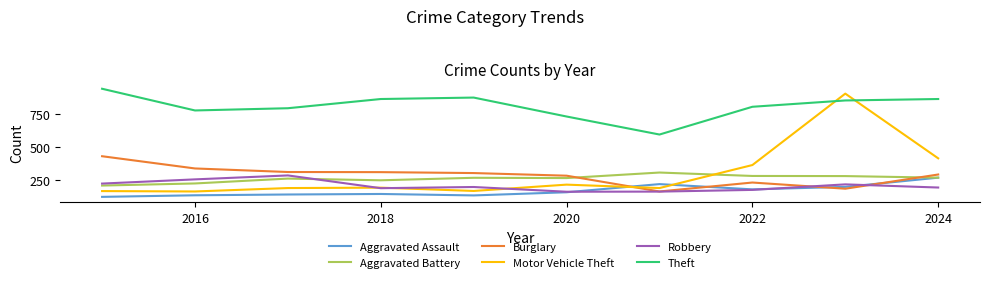

Which series has the widest spread of values?

Motor Vehicle Theft